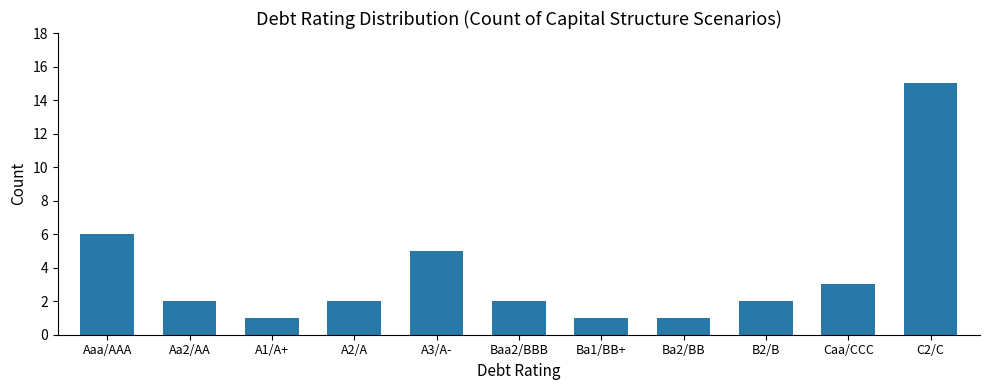

What is the value of the 7th bar from the left?

1